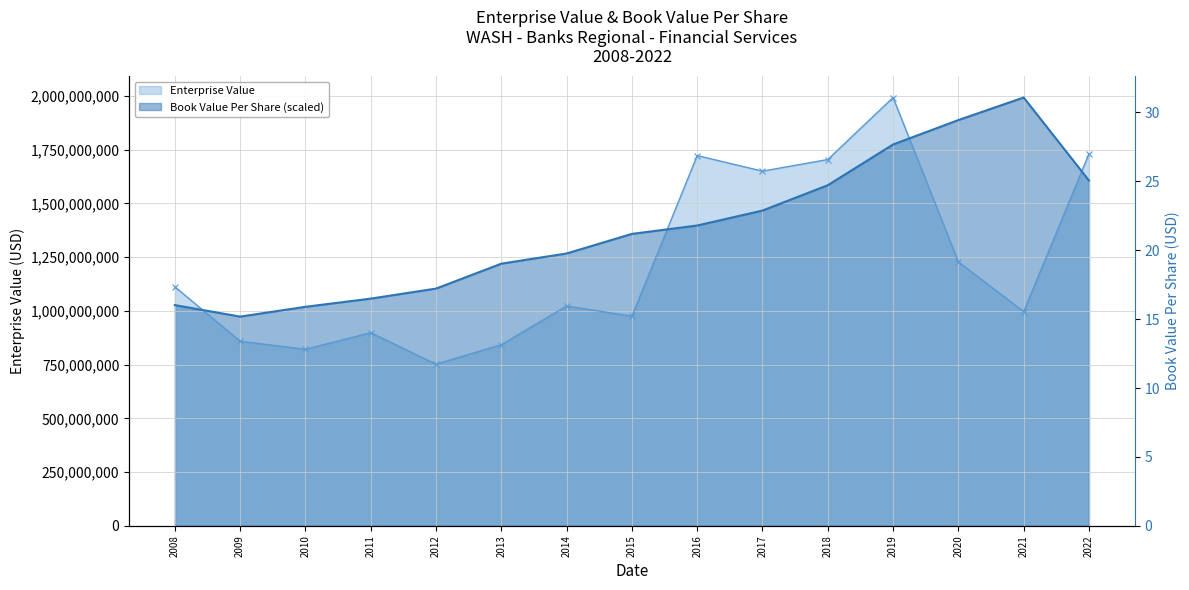

At which category does Book Value Per Share (scaled) reach its first local peak?

2021